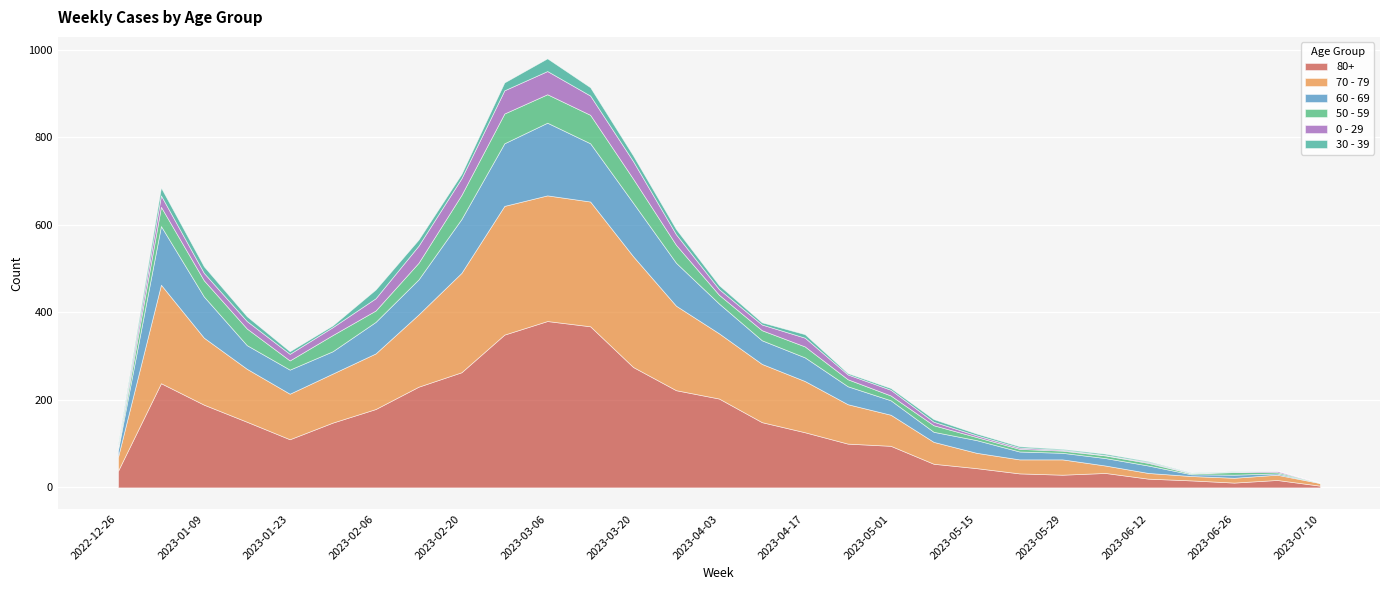

What position from the left is 2023-03-27?

14